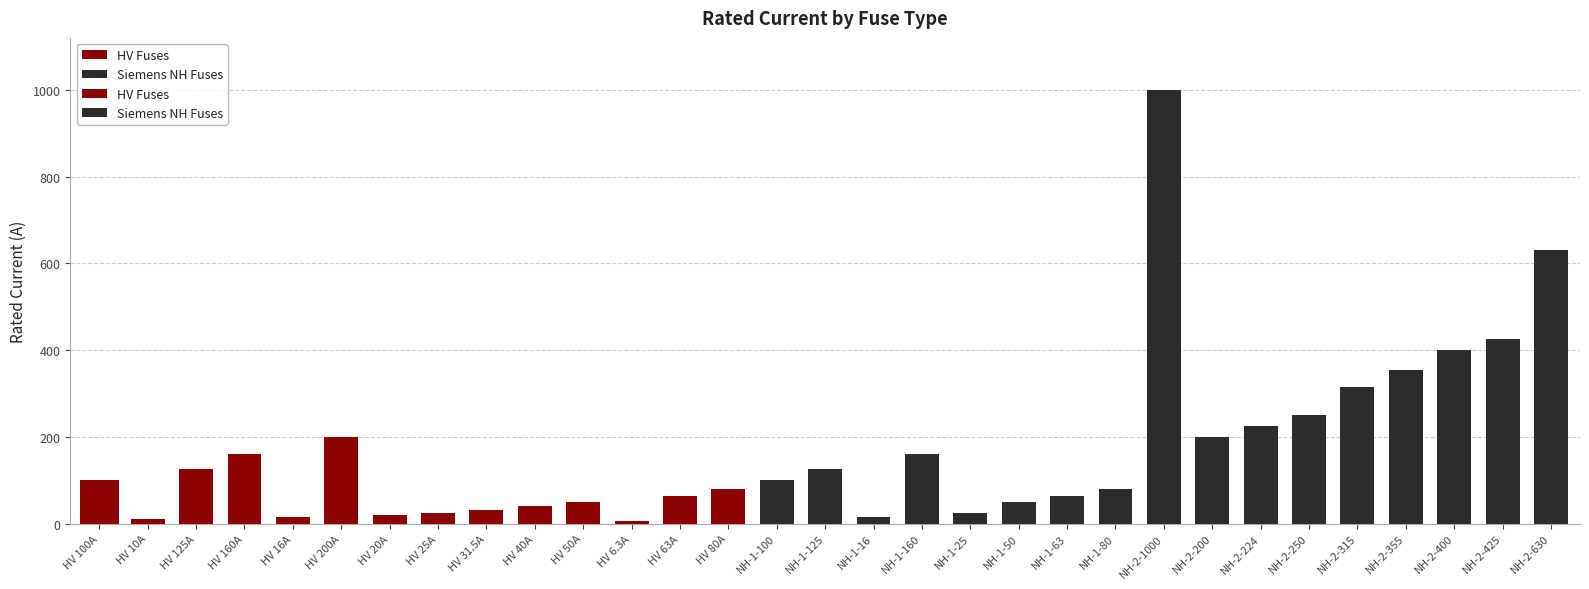

What is the change in value from NH-1-125 to NH-1-16?

-109.0